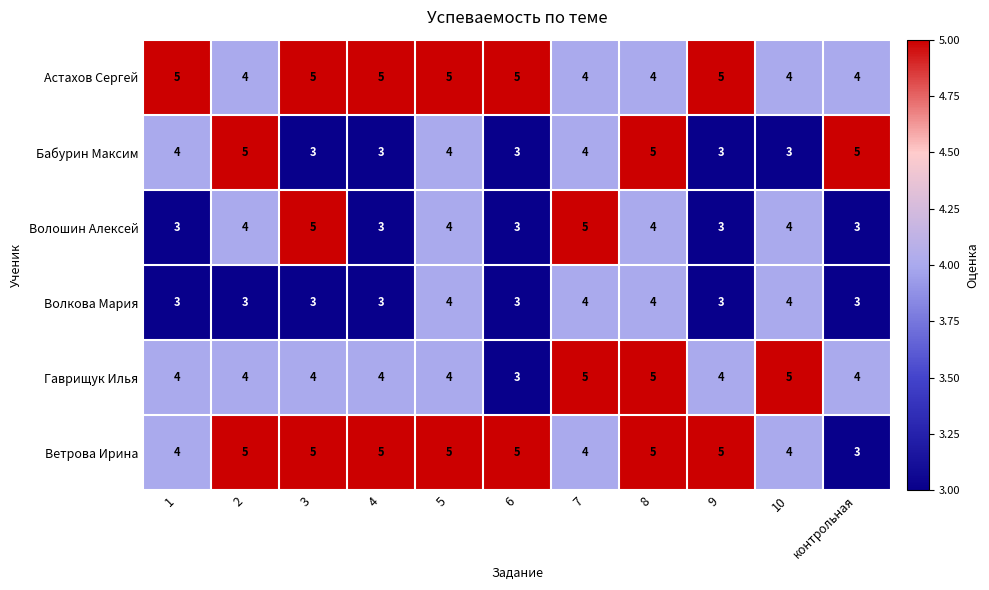

What is the minimum value shown in the chart?

3